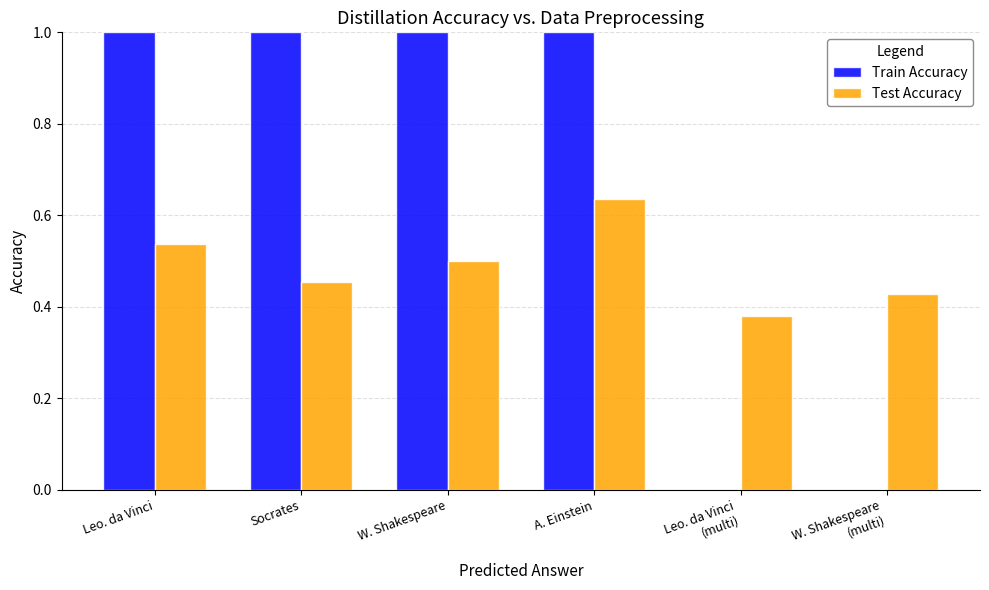

What are all the series names shown in the legend?

Train Accuracy, Test Accuracy